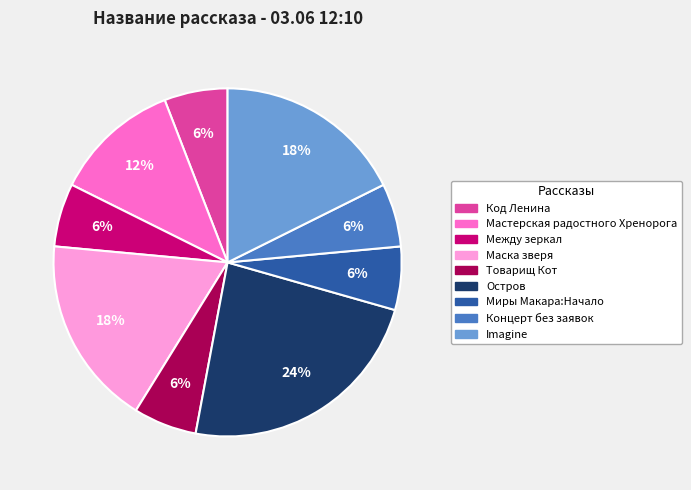

What is the ratio of the value at Imagine to the value at Товарищ Кот?

3.0